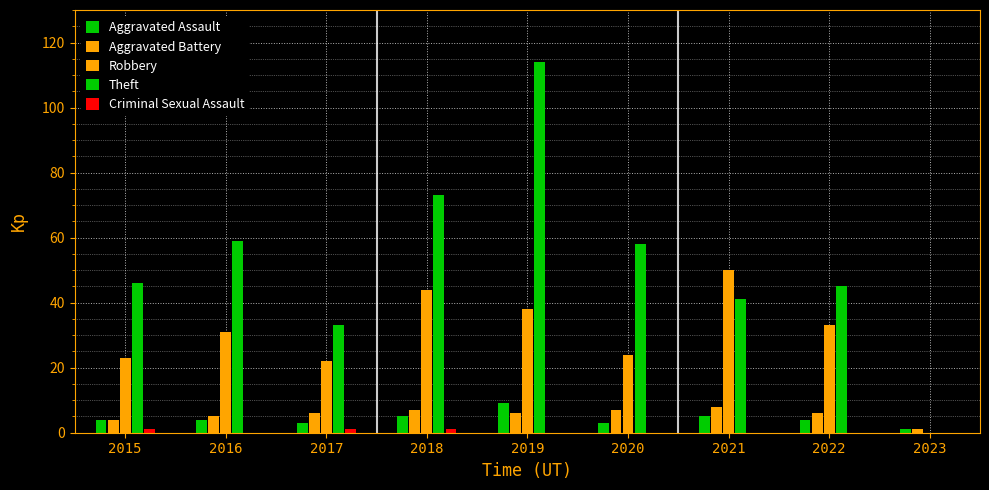

Count the number of categories in the chart.

9